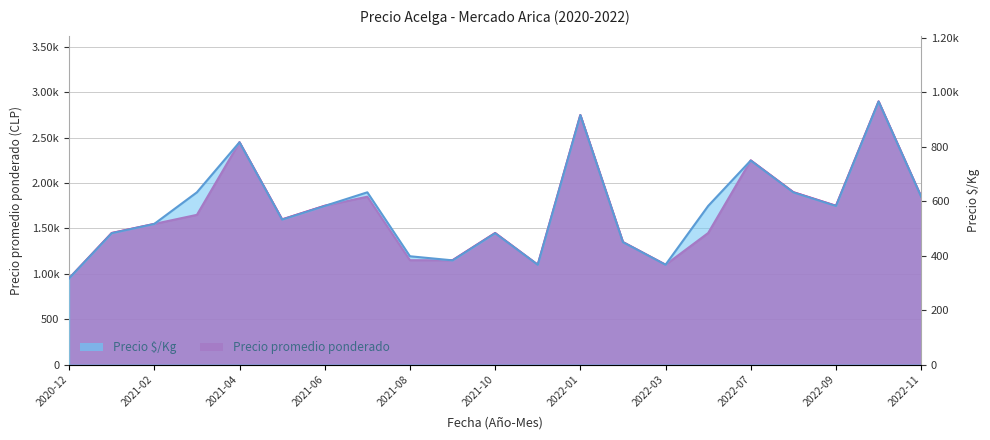

Where is the first local maximum for Precio promedio ponderado?

2021-04